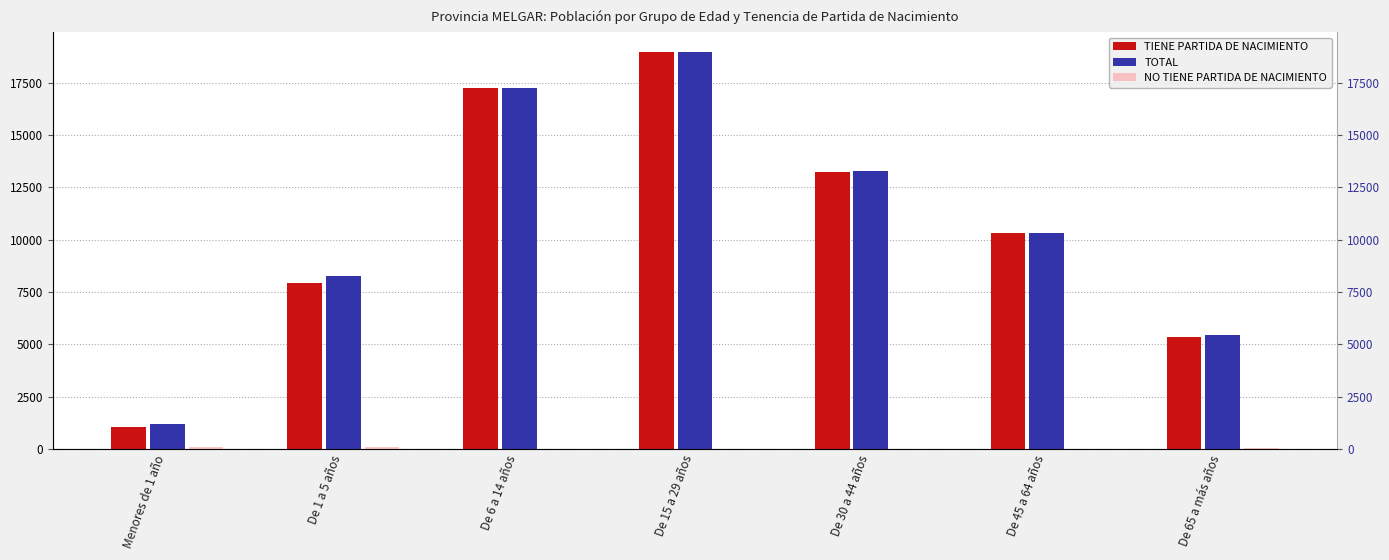

What is the difference between the highest and lowest values at De 15 a 29 años?

18962